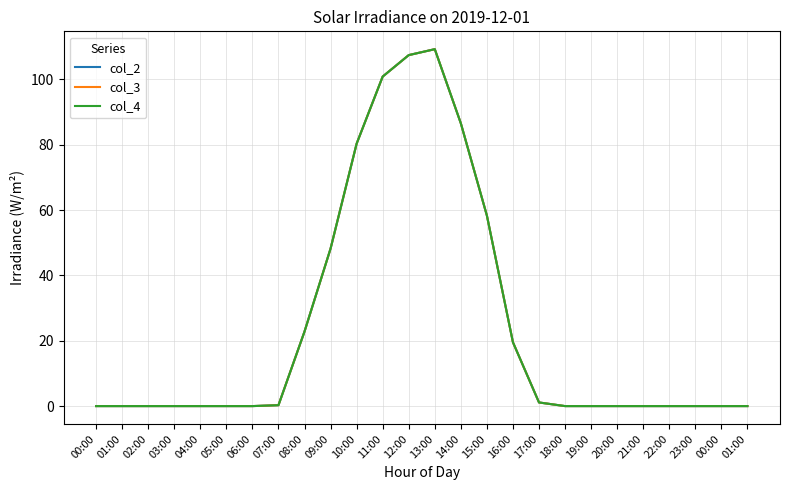

Is it true that col_4 equals -33.3 at 23:00?

False